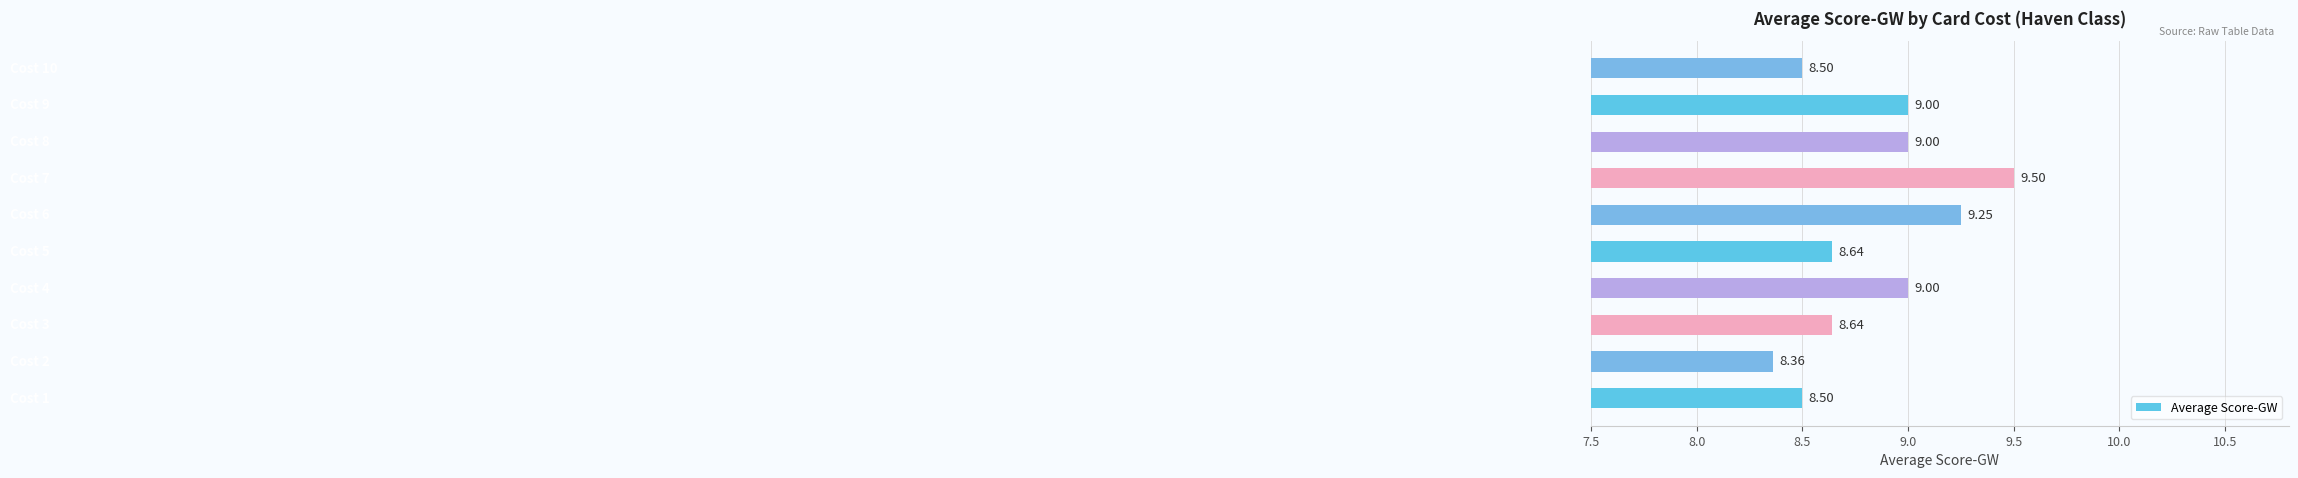

Does the chart contain stacked bars?

No